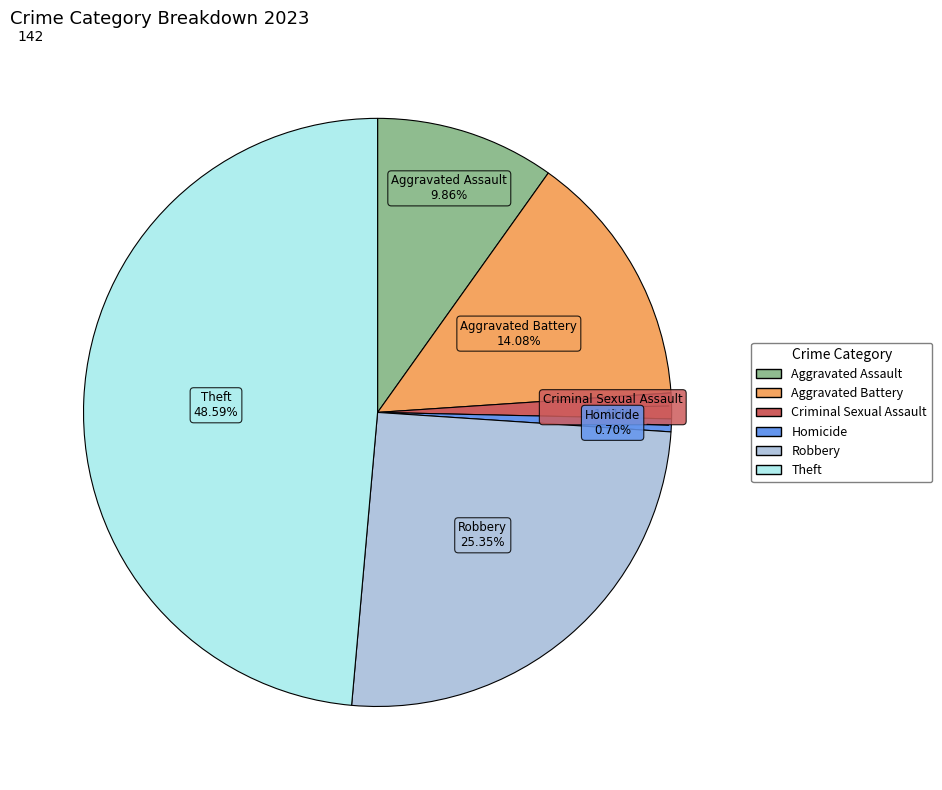

True or false: Robbery accounts for 34% of the total.

False